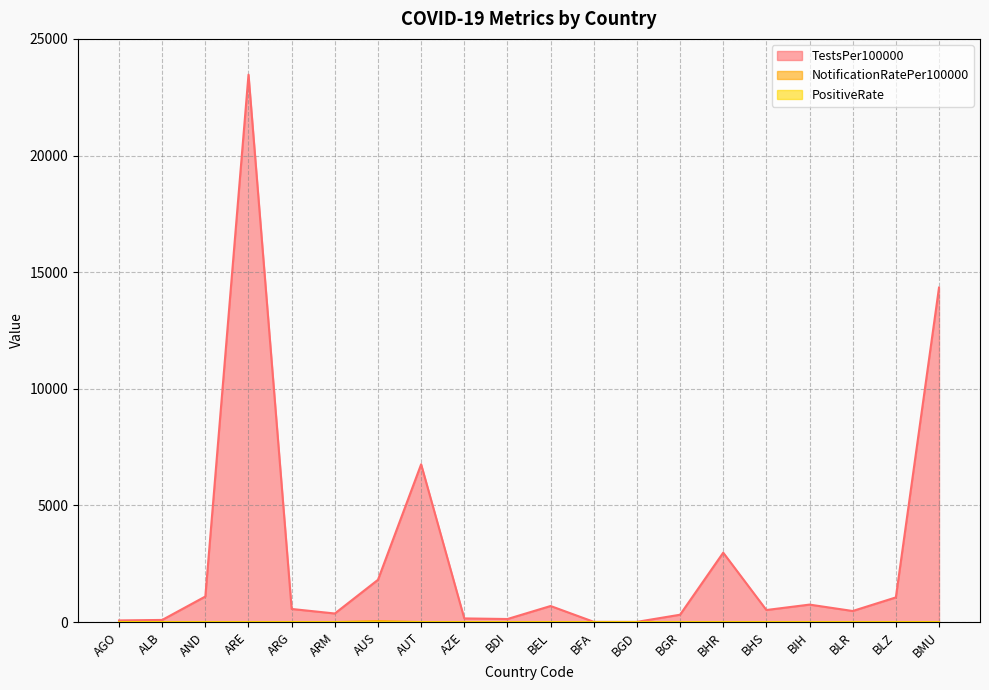

In TestsPer100000, how many points are lower than both neighbors (excluding endpoints)?

5